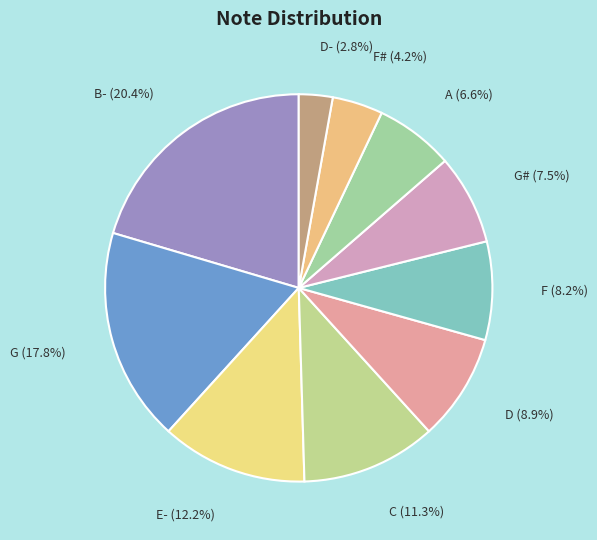

To the nearest percent, what is the average slice percentage?

10%